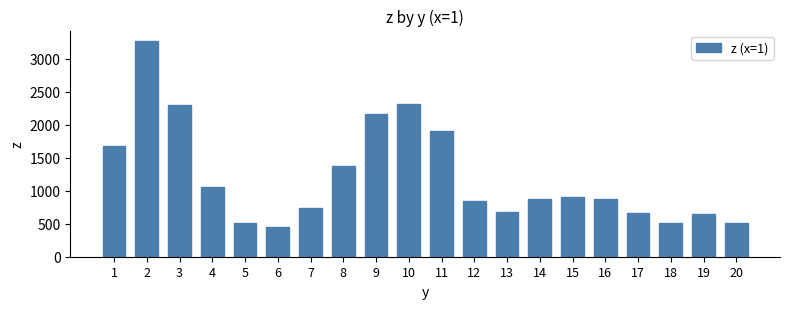

What is the approximate value at 2?

3266.3